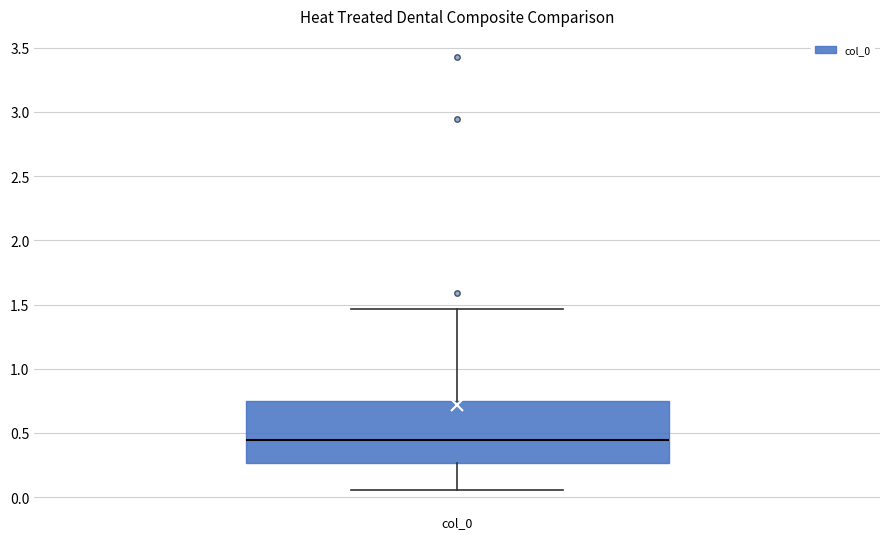

Transcribe this box plot: give where the median line is, the range the box spans, and where the two whiskers end, as read against the y-axis. The values are not printed on the chart, so give them approximately, as read against the axis.

median 0.45, box 0.25 to 0.75, whiskers 0.05 to 1.45